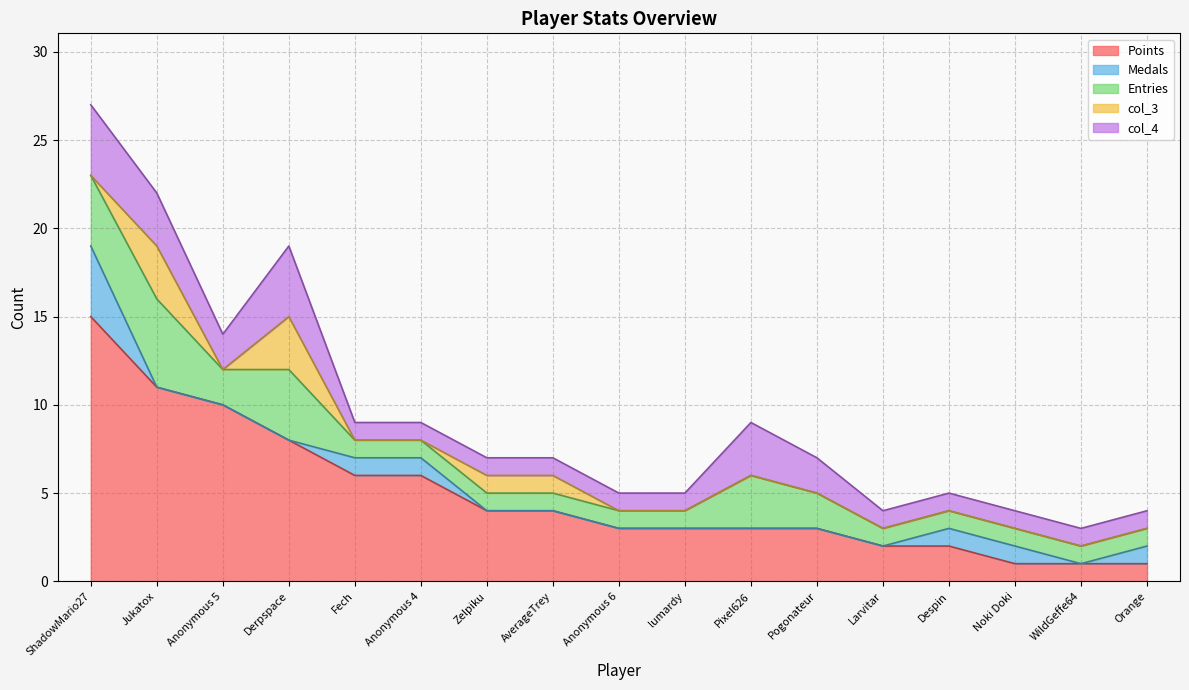

Which has a higher value, Anonymous 5 or Orange?

Anonymous 5